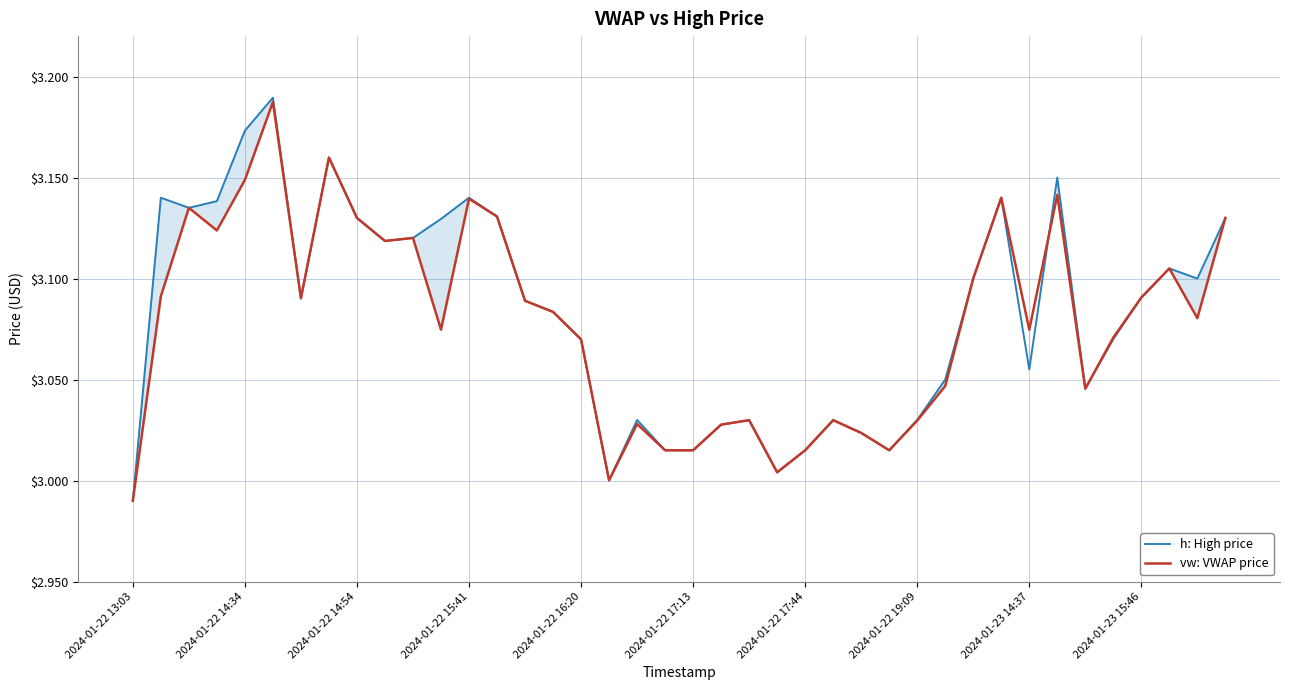

The h: High price series shows 1.3 at 31. True or false?

False